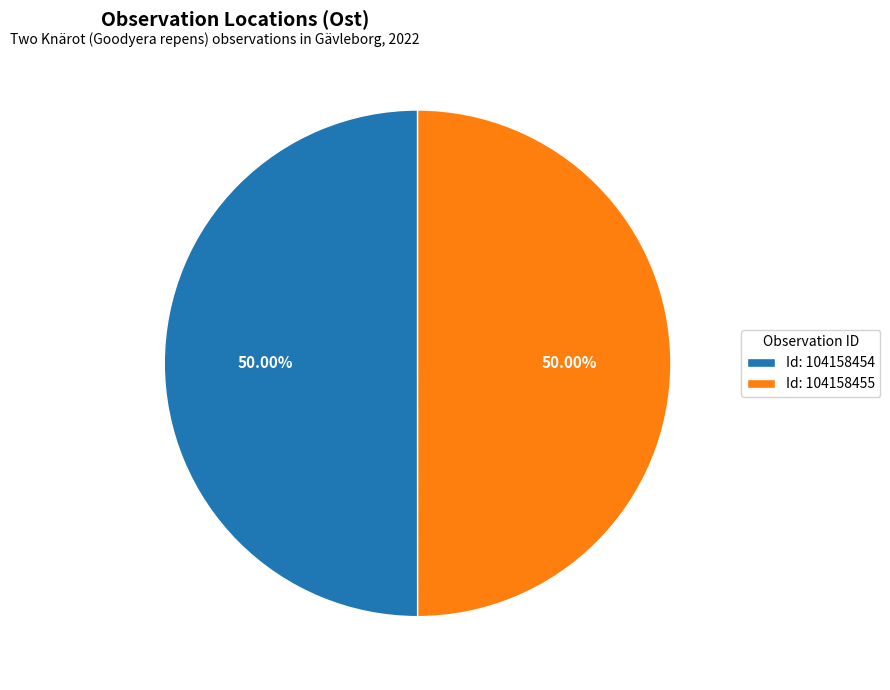

Combined, do Id: 104158455 and Id: 104158454 account for over 50%?

Yes